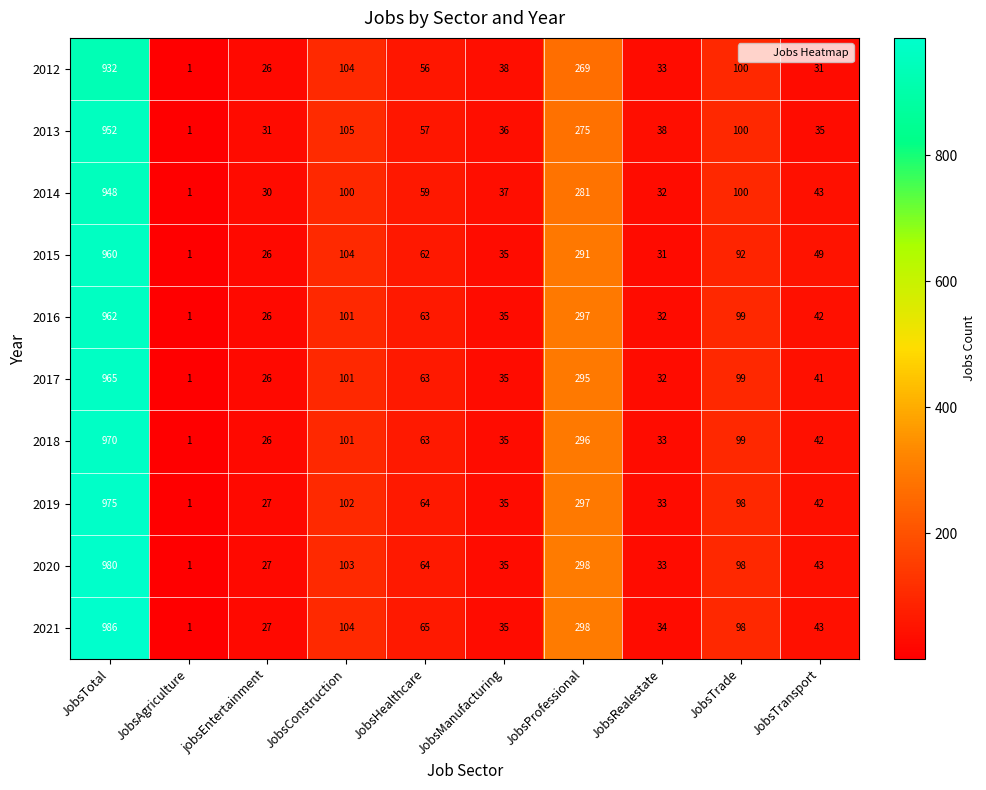

What is the sum of the 2018 values at JobsProfessional and JobsTrade?

395